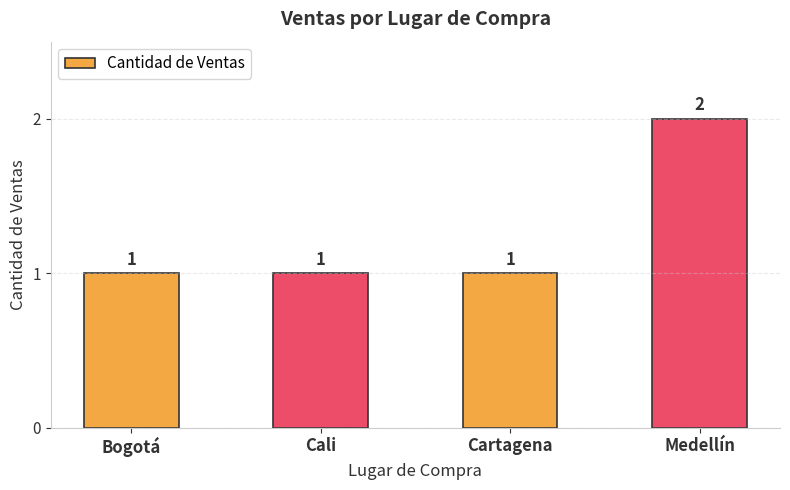

What position from the right is Cartagena?

2